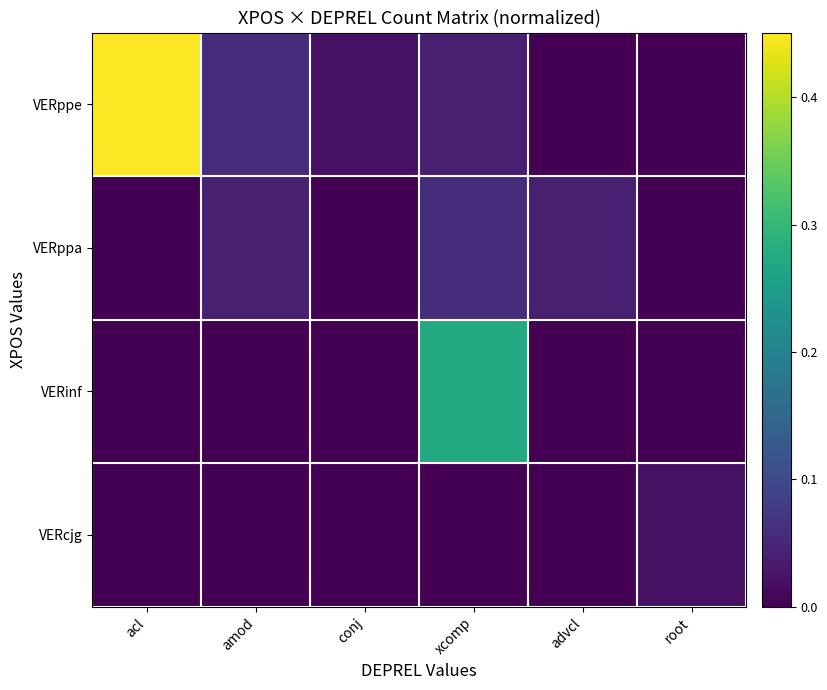

Which series has the largest total across all categories?

VERppe